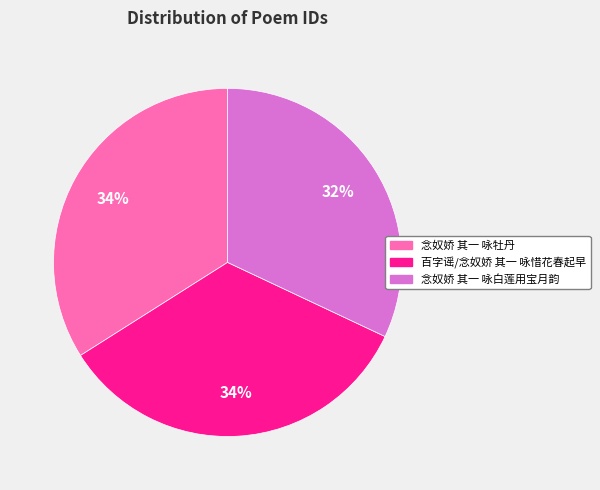

Do 念奴娇 其一 咏白莲用宝月韵 and 百字谣/念奴娇 其一 咏惜花春起早 together represent more than half of the pie?

Yes